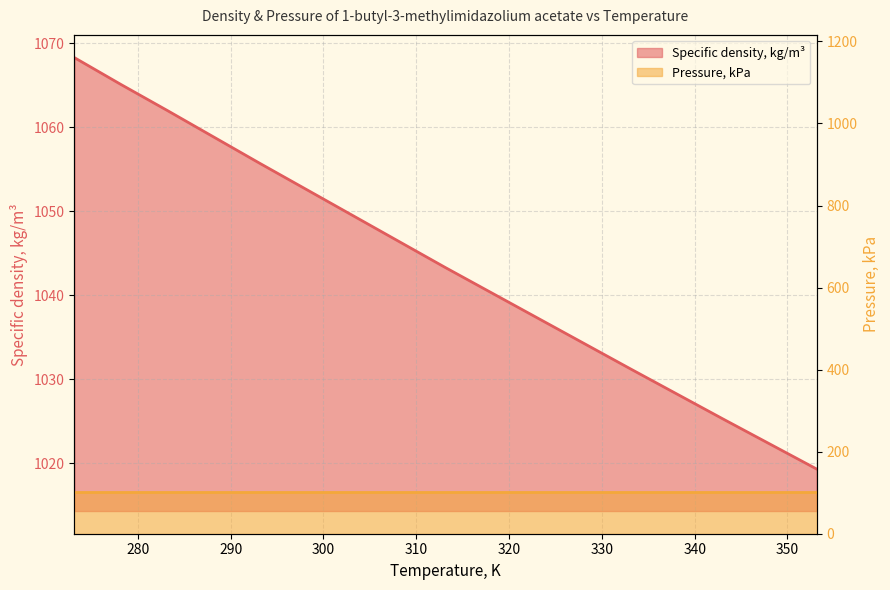

What is the value of the 4th point from the left?

1055.7